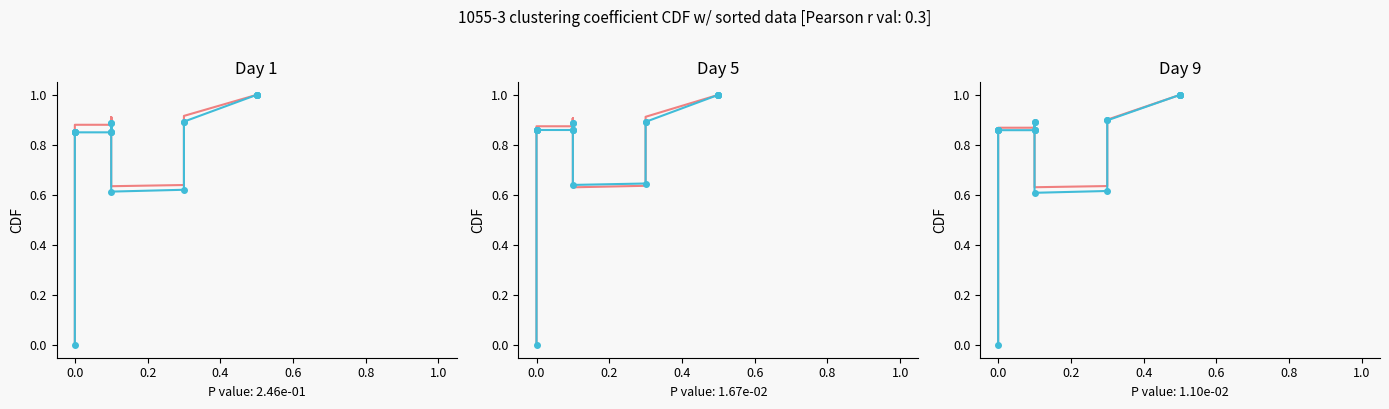

The value of ensemble-2 at 0.4 is 0.3. True or false?

False